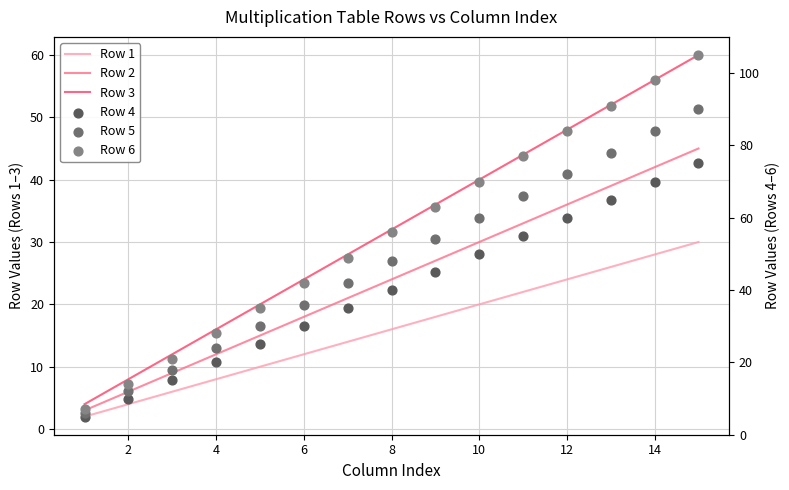

Which series has the widest spread of Y values?

Row 6